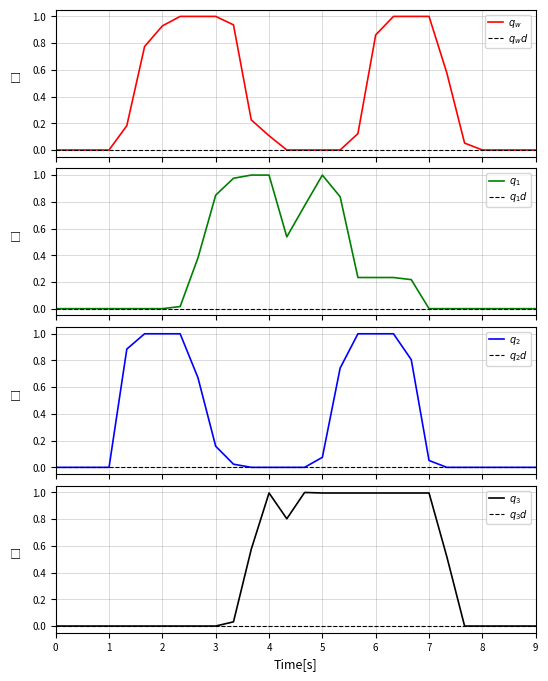

Does the chart have visible grid lines?

Yes